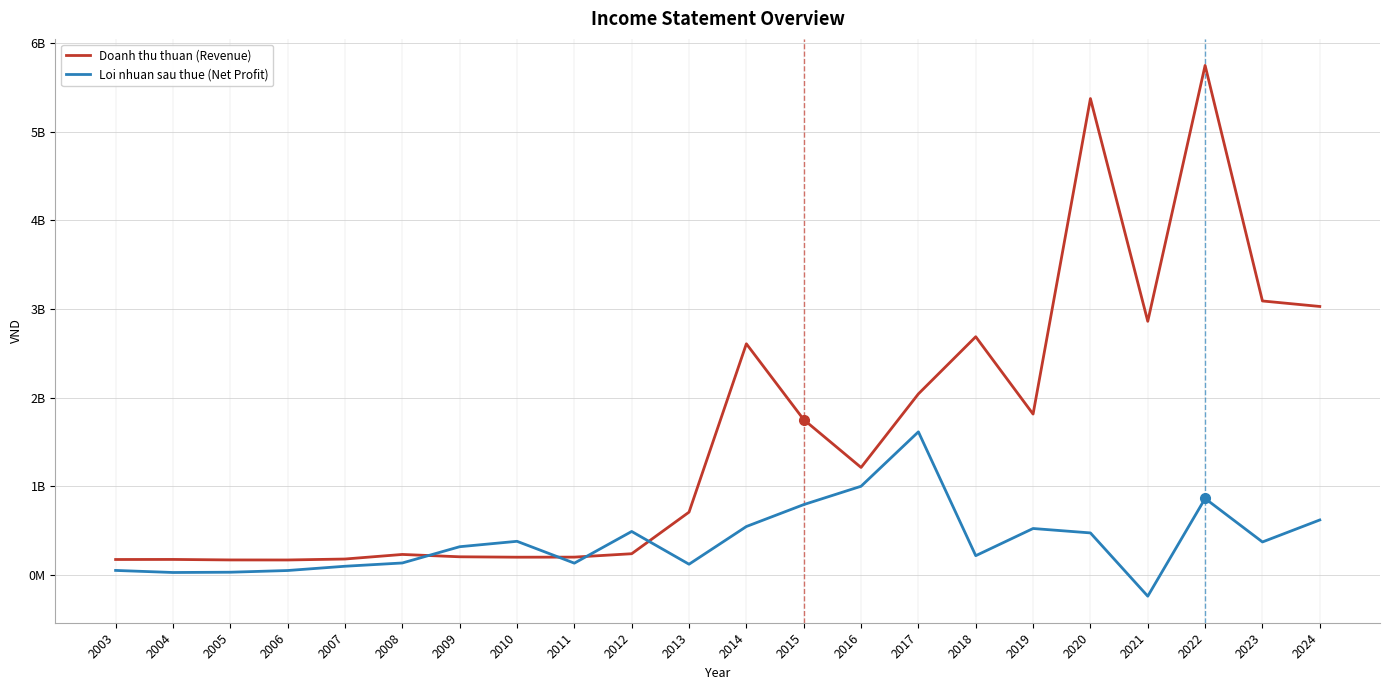

What is the maximum value for Loi nhuan sau thue (Net Profit)?

1612683881